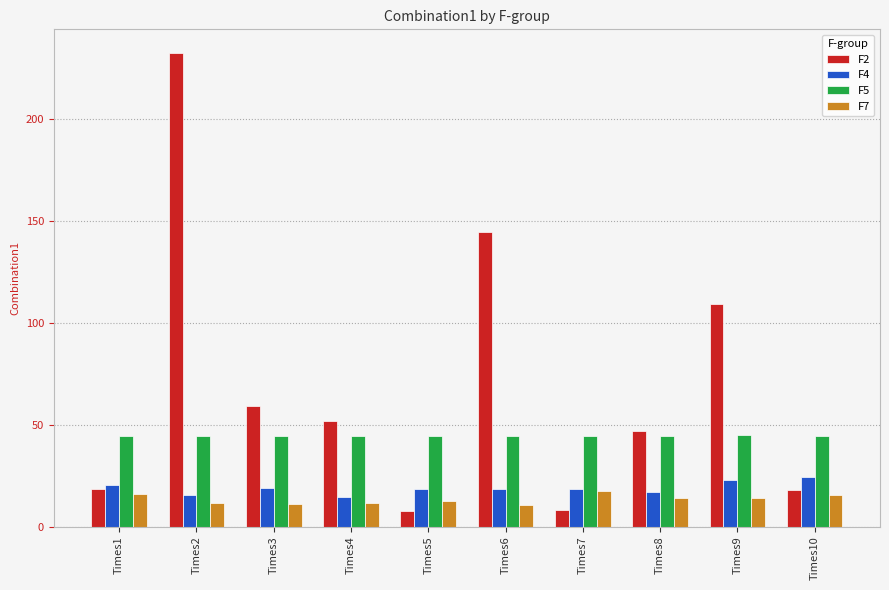

Which series changed the most between Times5 and Times9?

F2